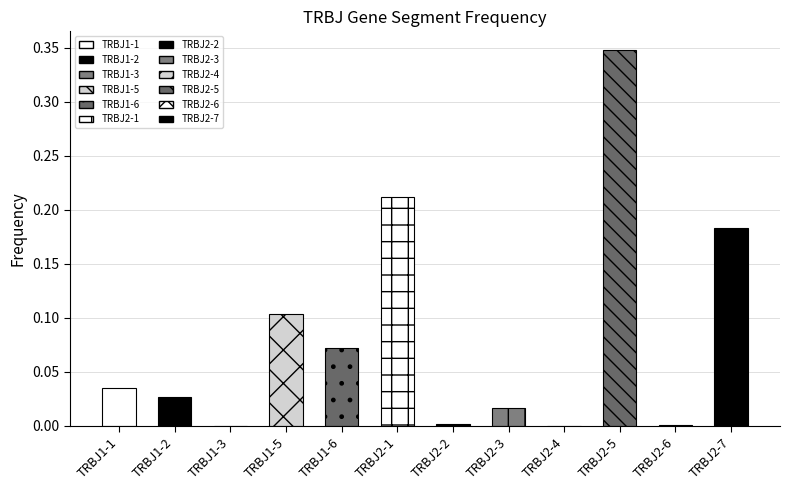

Reading left to right, what are all the values shown in this chart?

TRBJ1-1=0.0	TRBJ1-2=0.0	TRBJ1-3=0.0	TRBJ1-5=0.1	TRBJ1-6=0.1	TRBJ2-1=0.2	TRBJ2-2=0.0	TRBJ2-3=0.0	TRBJ2-4=0.0	TRBJ2-5=0.3	TRBJ2-6=0.0	TRBJ2-7=0.2